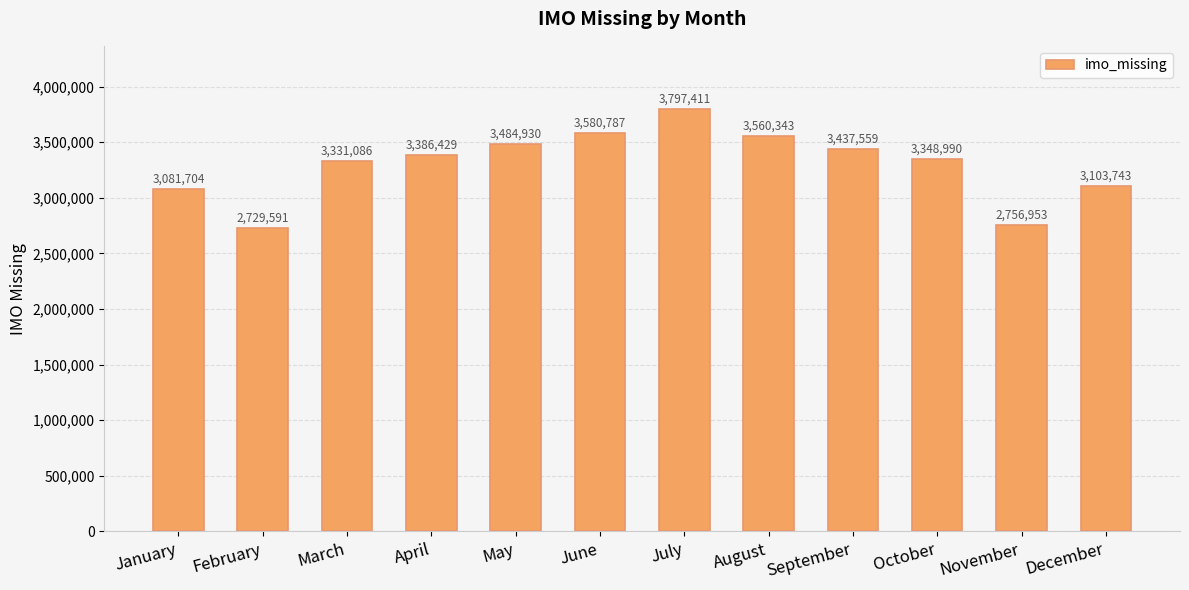

Reading right to left, what are all the values shown in this chart?

3103743	2756953	3348990	3437559	3560343	3797411	3580787	3484930	3386429	3331086	2729591	3081704